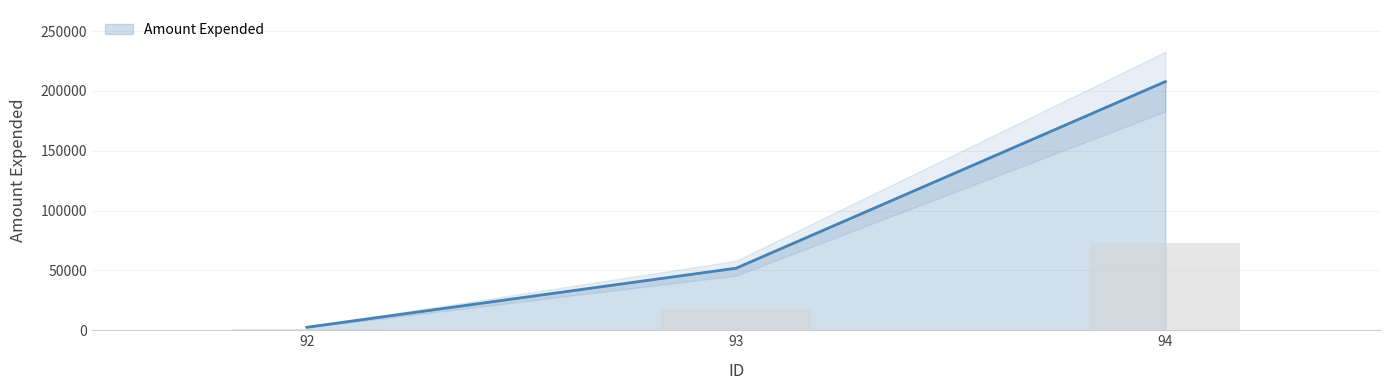

Does the chart contain any negative values?

No